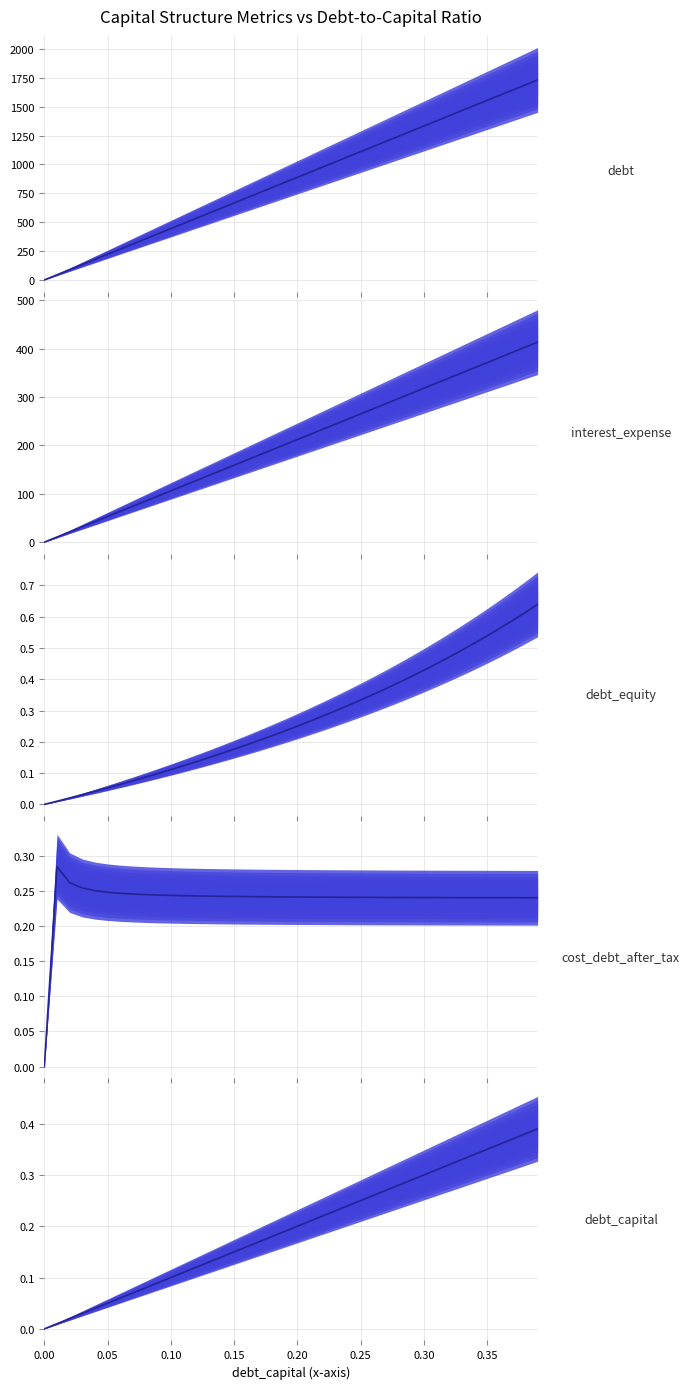

What is the total value across all series at 0.15?

825.5